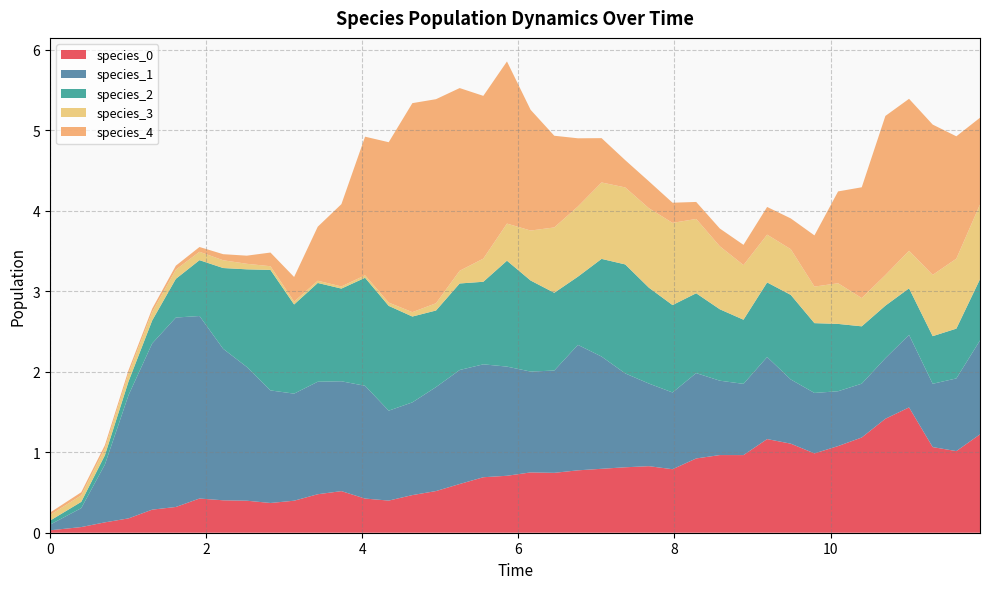

Reading left to right, list all the values displayed in this chart.

species_0: 0=0.0	1=0.1	2=0.1	3=0.2	4=0.3	5=0.3	6=0.4	7=0.4	8=0.4	9=0.4	10=0.4	11=0.5	12=0.5	13=0.4	14=0.4	15=0.5	16=0.5	17=0.6	18=0.7	19=0.7	20=0.7	21=0.7	22=0.8	23=0.8	24=0.8	25=0.8	26=0.8	27=0.9	28=1.0	29=1.0	30=1.2	31=1.1	32=1.0	33=1.1	34=1.2	35=1.4	36=1.6	37=1.1	38=1.0	39=1.2
species_1: 0=0.1	1=0.2	2=0.7	3=1.5	4=2.1	5=2.4	6=2.3	7=1.9	8=1.7	9=1.4	10=1.3	11=1.4	12=1.4	13=1.4	14=1.1	15=1.2	16=1.3	17=1.4	18=1.4	19=1.4	20=1.3	21=1.3	22=1.6	23=1.4	24=1.2	25=1.0	26=1.0	27=1.1	28=0.9	29=0.9	30=1.0	31=0.8	32=0.8	33=0.7	34=0.7	35=0.8	36=0.9	37=0.8	38=0.9	39=1.2
species_2: 0=0.1	1=0.1	2=0.1	3=0.2	4=0.3	5=0.5	6=0.7	7=1.0	8=1.2	9=1.5	10=1.1	11=1.2	12=1.2	13=1.3	14=1.3	15=1.1	16=1.0	17=1.1	18=1.0	19=1.3	20=1.1	21=1.0	22=0.8	23=1.2	24=1.4	25=1.2	26=1.1	27=1.0	28=0.9	29=0.8	30=0.9	31=1.1	32=0.9	33=0.8	34=0.7	35=0.7	36=0.6	37=0.6	38=0.6	39=0.8
species_3: 0=0.1	1=0.1	2=0.1	3=0.1	4=0.1	5=0.1	6=0.1	7=0.1	8=0.1	9=0.0	10=0.0	11=0.0	12=0.0	13=0.0	14=0.0	15=0.1	16=0.1	17=0.2	18=0.3	19=0.5	20=0.6	21=0.8	22=0.9	23=0.9	24=1.0	25=1.0	26=1.0	27=0.9	28=0.8	29=0.7	30=0.6	31=0.6	32=0.5	33=0.5	34=0.4	35=0.4	36=0.5	37=0.8	38=0.9	39=0.9
species_4: 0=0.0	1=0.0	2=0.0	3=0.0	4=0.0	5=0.0	6=0.1	7=0.1	8=0.1	9=0.2	10=0.3	11=0.7	12=1.0	13=1.7	14=2.0	15=2.6	16=2.5	17=2.3	18=2.0	19=2.0	20=1.5	21=1.1	22=0.8	23=0.6	24=0.3	25=0.3	26=0.3	27=0.2	28=0.2	29=0.3	30=0.3	31=0.4	32=0.6	33=1.1	34=1.4	35=2.0	36=1.9	37=1.9	38=1.5	39=1.1